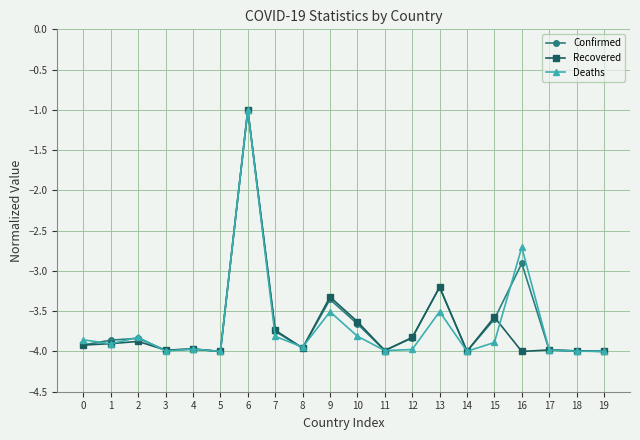

What is the maximum value for Confirmed?

-1.0